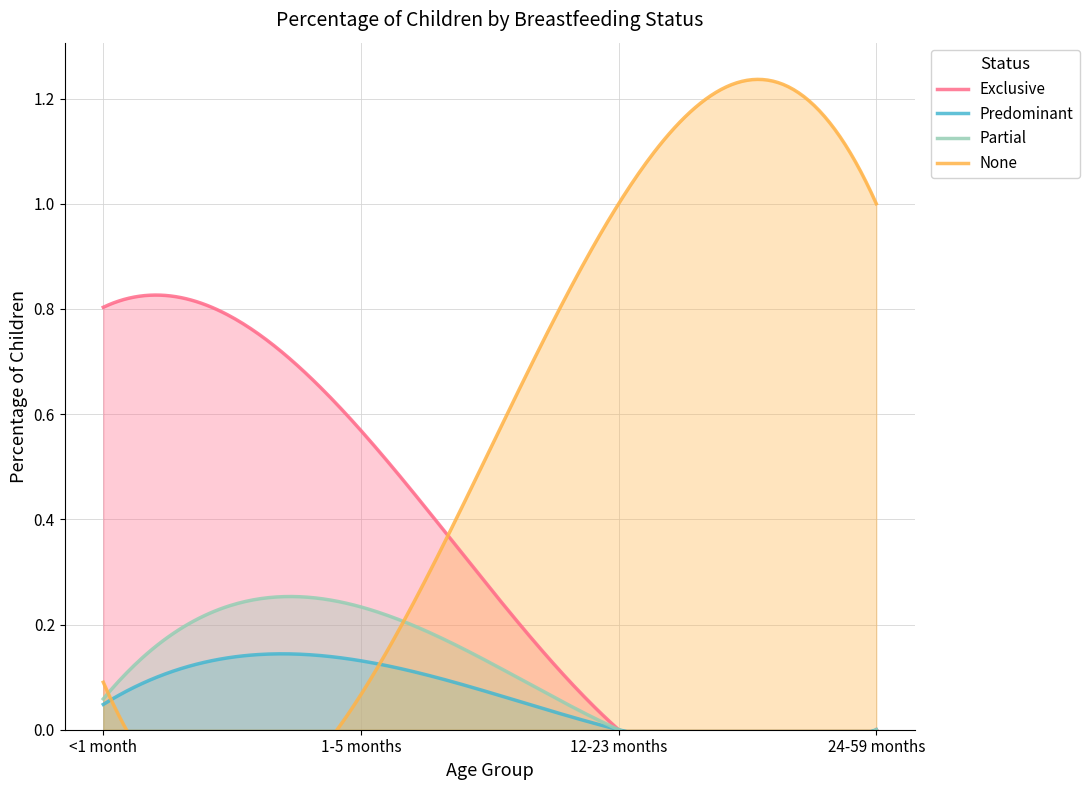

True or false: Exclusive has a value of 0.0 at 24-59 months.

True